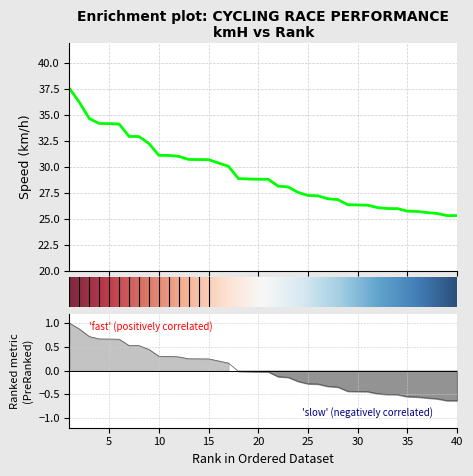

What is the minimum value shown in the chart?

-0.6